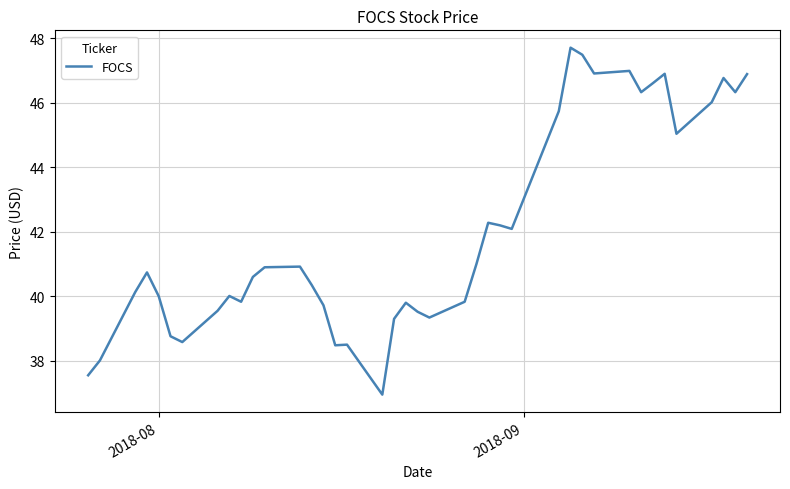

What is the difference between the maximum and minimum values?

10.8